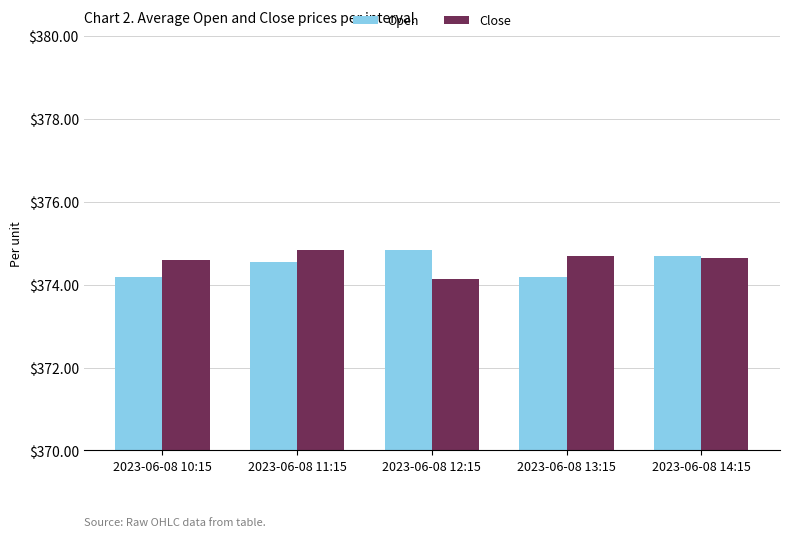

What is the label of the 1st bar from the left?

2023-06-08 10:15